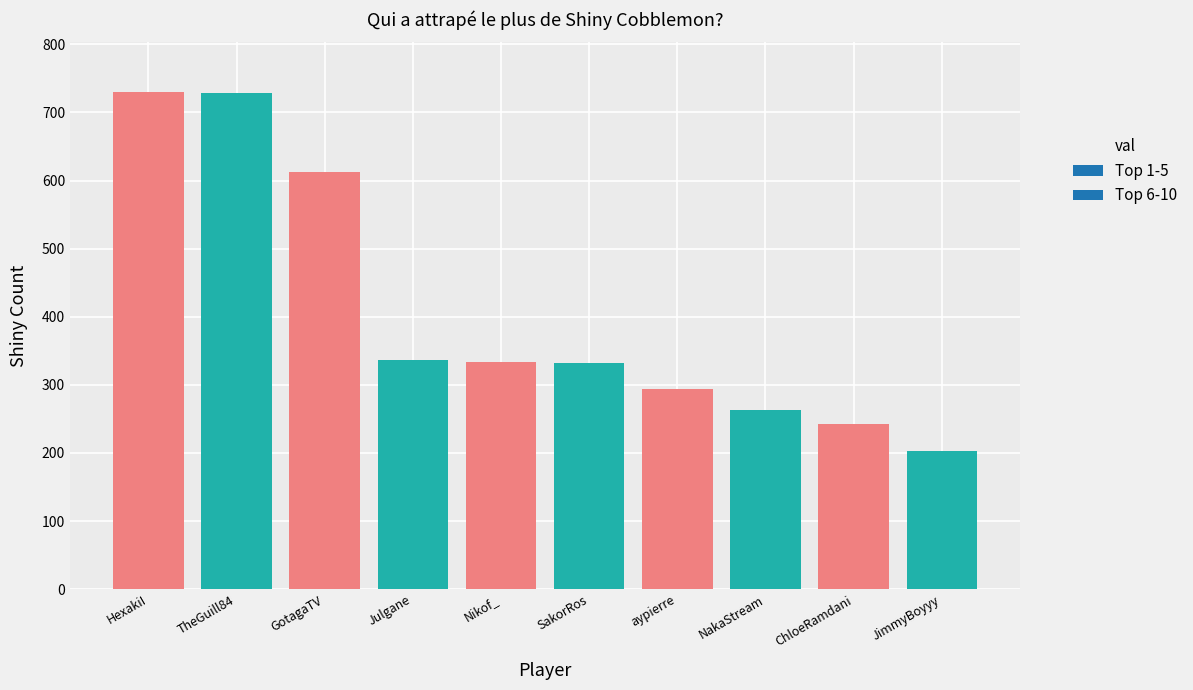

Rank the categories by value from highest to lowest.

HexakiI, TheGuill84, GotagaTV, Julgane, Nikof_, SakorRos, aypierre, NakaStream, ChloeRamdani, JimmyBoyyy